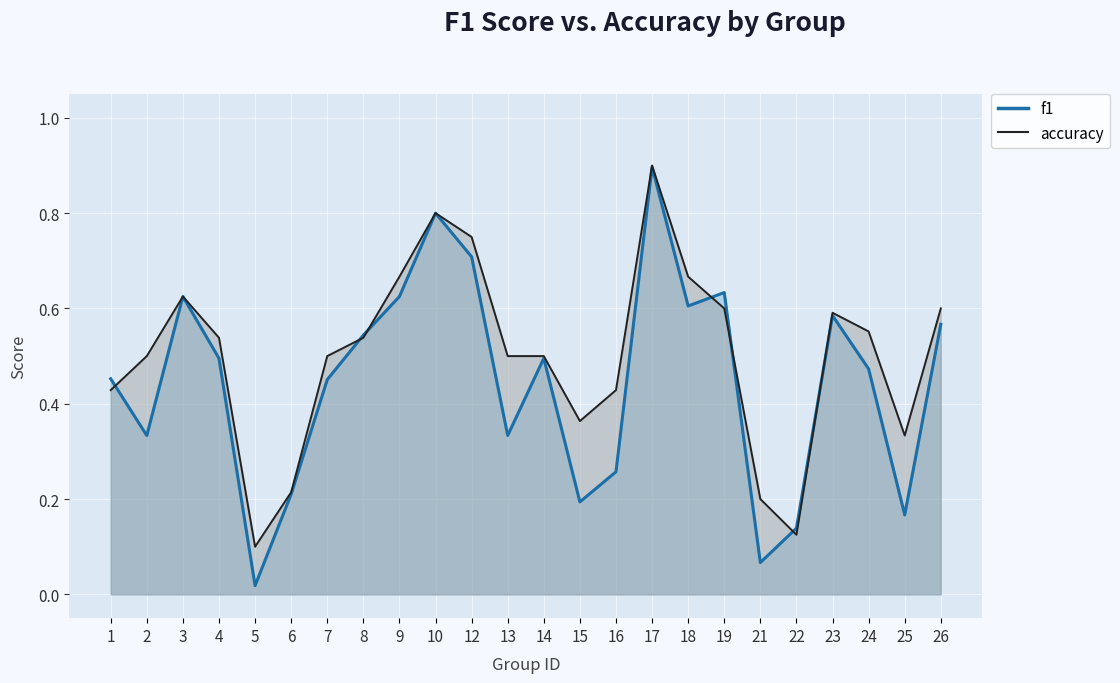

What is the approximate value of accuracy at 9?

0.7